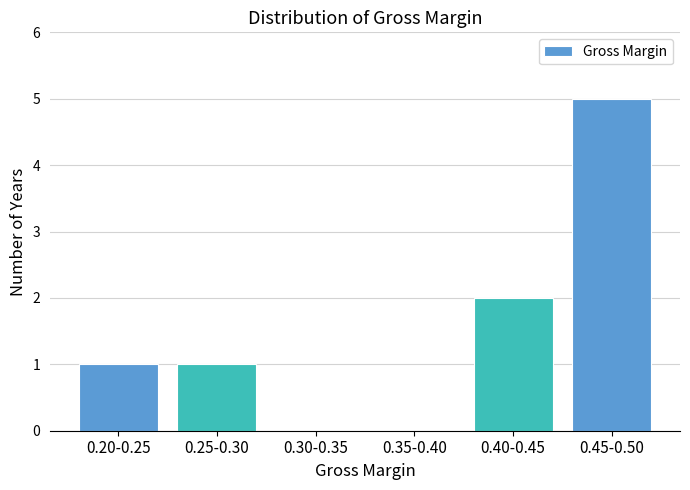

Reading left to right, what are all the values shown in this chart?

0.20-0.25=1	0.25-0.30=1	0.30-0.35=0	0.35-0.40=0	0.40-0.45=2	0.45-0.50=5